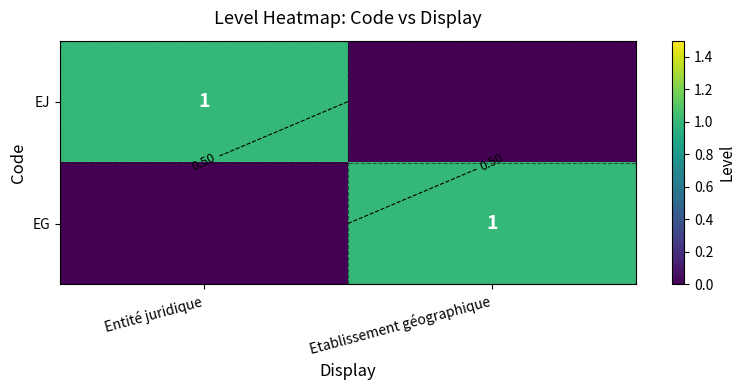

At Etablissement géographique, list the series in order from largest to smallest.

EG, EJ